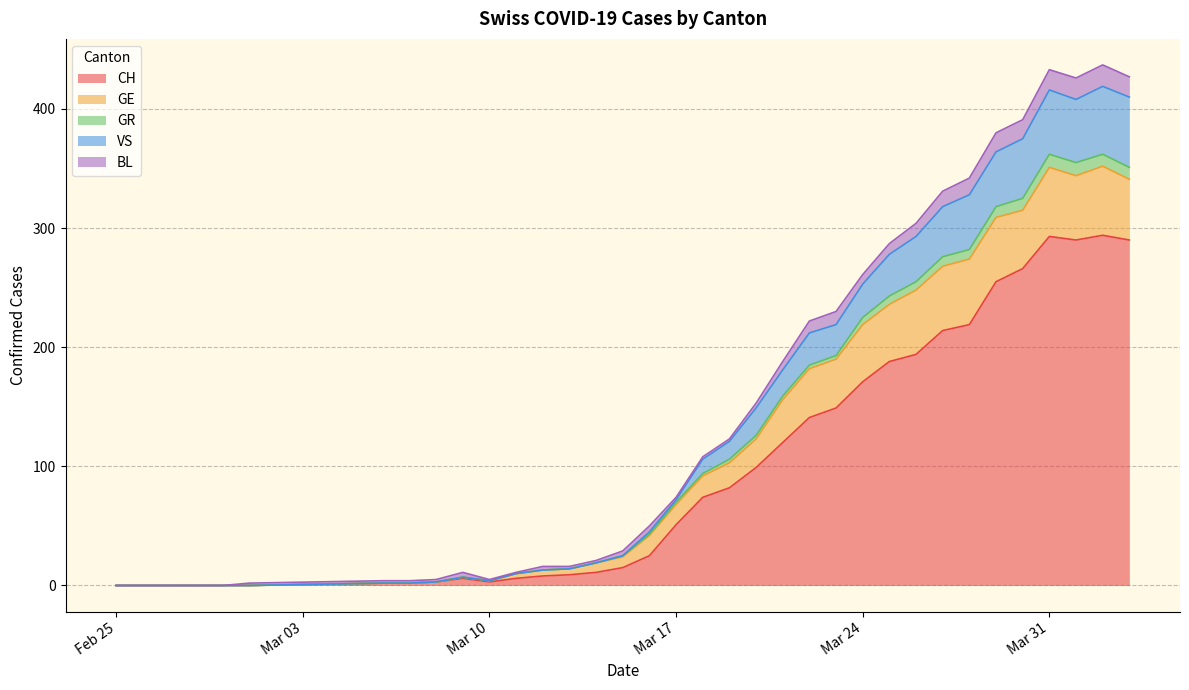

What is the difference between the second highest and minimum values in the CH series?

293